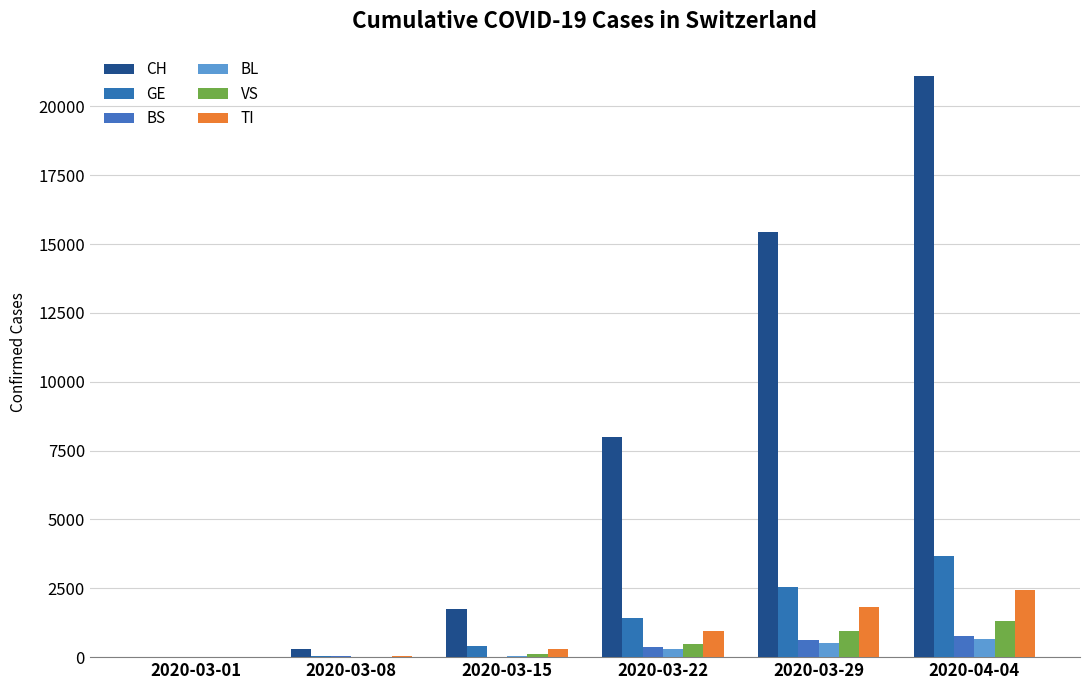

How many groups of bars are there?

6